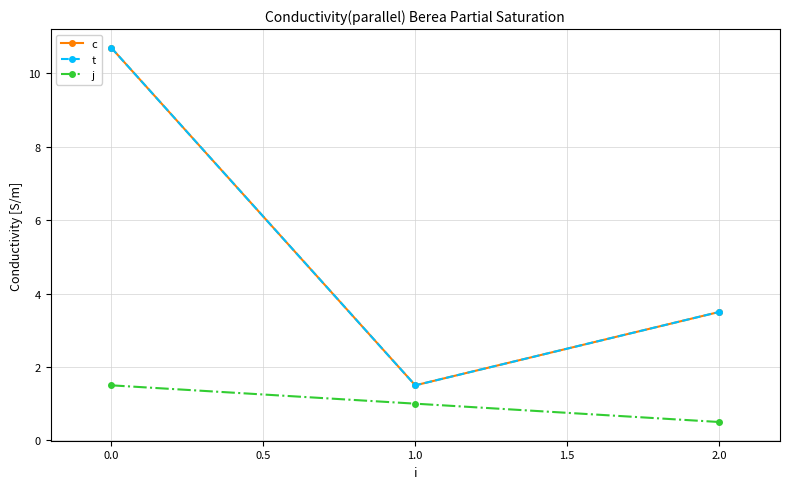

Which series has the largest total across all categories?

c